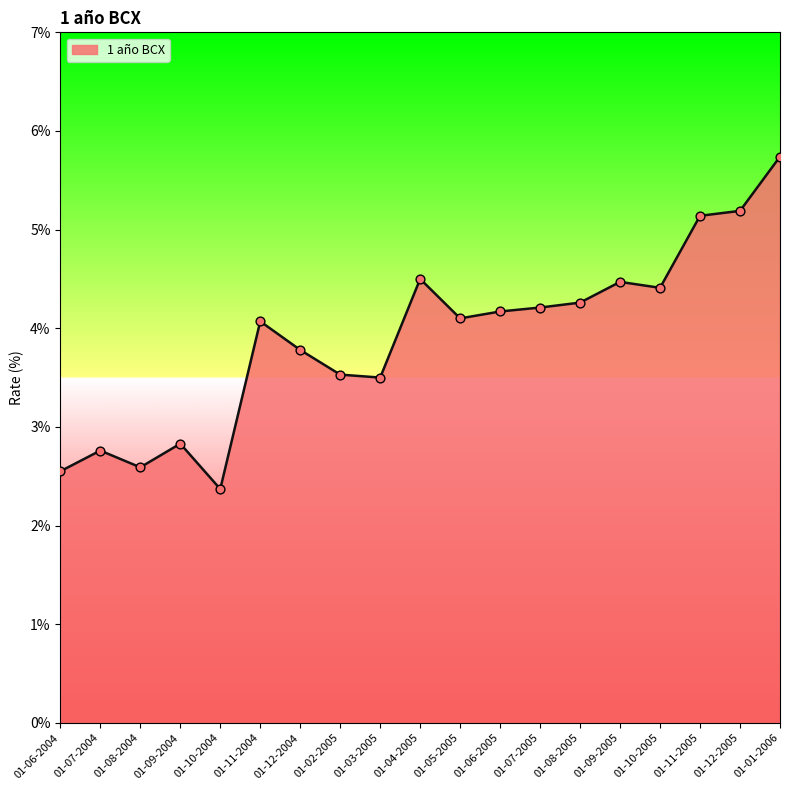

Which has a higher value, 01-07-2004 or 01-03-2005?

01-03-2005